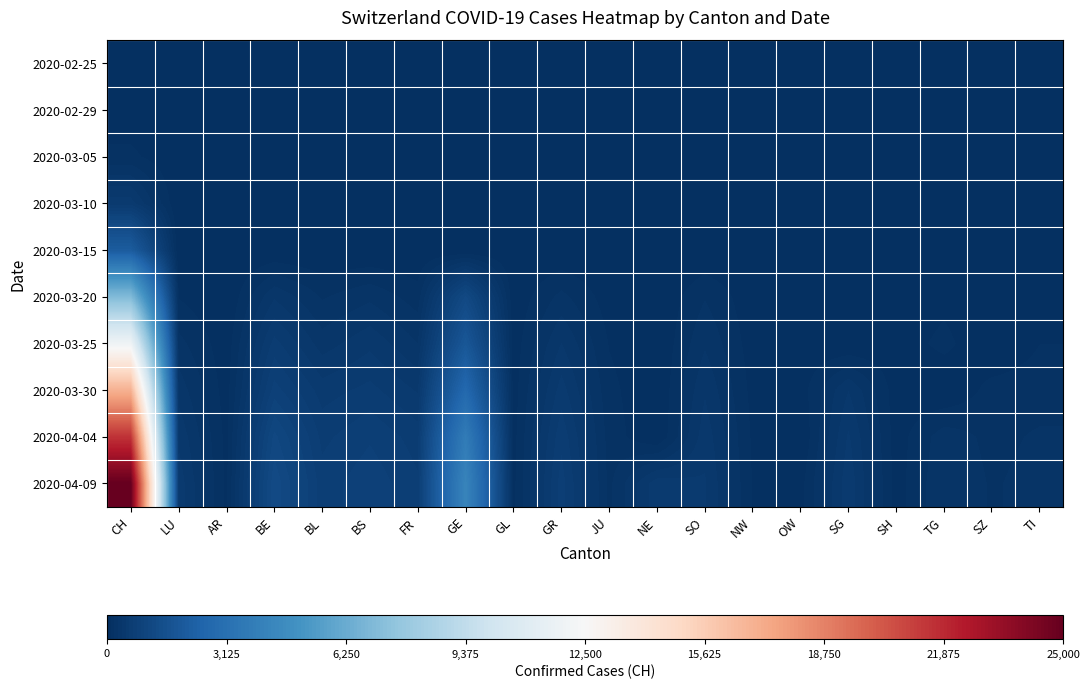

Reading right to left, extract all data points from this chart.

2020-02-25: TI=0	SZ=0	TG=0	SH=0	SG=0	OW=0	NW=0	SO=0	NE=0	JU=0	GR=0	GL=0	GE=0	FR=0	BS=0	BL=0	BE=0	AR=0	LU=0	CH=0
2020-02-29: TI=0	SZ=0	TG=0	SH=0	SG=0	OW=0	NW=0	SO=0	NE=0	JU=0	GR=0	GL=0	GE=0	FR=0	BS=0	BL=0	BE=0	AR=0	LU=0	CH=23
2020-03-05: TI=0	SZ=0	TG=0	SH=0	SG=0	OW=0	NW=0	SO=0	NE=0	JU=0	GR=0	GL=0	GE=0	FR=0	BS=0	BL=0	BE=0	AR=0	LU=0	CH=125
2020-03-10: TI=0	SZ=0	TG=0	SH=0	SG=0	OW=0	NW=0	SO=0	NE=0	JU=0	GR=0	GL=0	GE=0	FR=0	BS=0	BL=0	BE=0	AR=0	LU=0	CH=542
2020-03-15: TI=0	SZ=0	TG=0	SH=0	SG=0	OW=0	NW=0	SO=0	NE=0	JU=0	GR=0	GL=0	GE=0	FR=0	BS=0	BL=0	BE=0	AR=0	LU=0	CH=2072
2020-03-20: TI=50	SZ=0	TG=66	SH=17	SG=98	OW=0	NW=28	SO=189	NE=0	JU=44	GR=226	GL=20	GE=1194	FR=145	BS=270	BL=184	BE=377	AR=0	LU=92	CH=7005
2020-03-25: TI=97	SZ=0	TG=129	SH=35	SG=0	OW=27	NW=44	SO=280	NE=0	JU=92	GR=393	GL=40	GE=1837	FR=293	BS=462	BL=341	BE=624	AR=34	LU=228	CH=11970
2020-03-30: TI=149	SZ=135	TG=0	SH=42	SG=389	OW=46	NW=63	SO=378	NE=0	JU=128	GR=535	GL=51	GE=2721	FR=477	BS=617	BL=539	BE=826	AR=50	LU=351	CH=16920
2020-04-04: TI=209	SZ=168	TG=250	SH=47	SG=504	OW=0	NW=80	SO=452	NE=0	JU=154	GR=657	GL=61	GE=3753	FR=638	BS=767	BL=656	BE=1106	AR=66	LU=469	CH=21535
2020-04-09: TI=230	SZ=185	TG=280	SH=52	SG=560	OW=60	NW=90	SO=500	NE=550	JU=170	GR=730	GL=70	GE=4200	FR=700	BS=850	BL=730	BE=1250	AR=75	LU=550	CH=25000